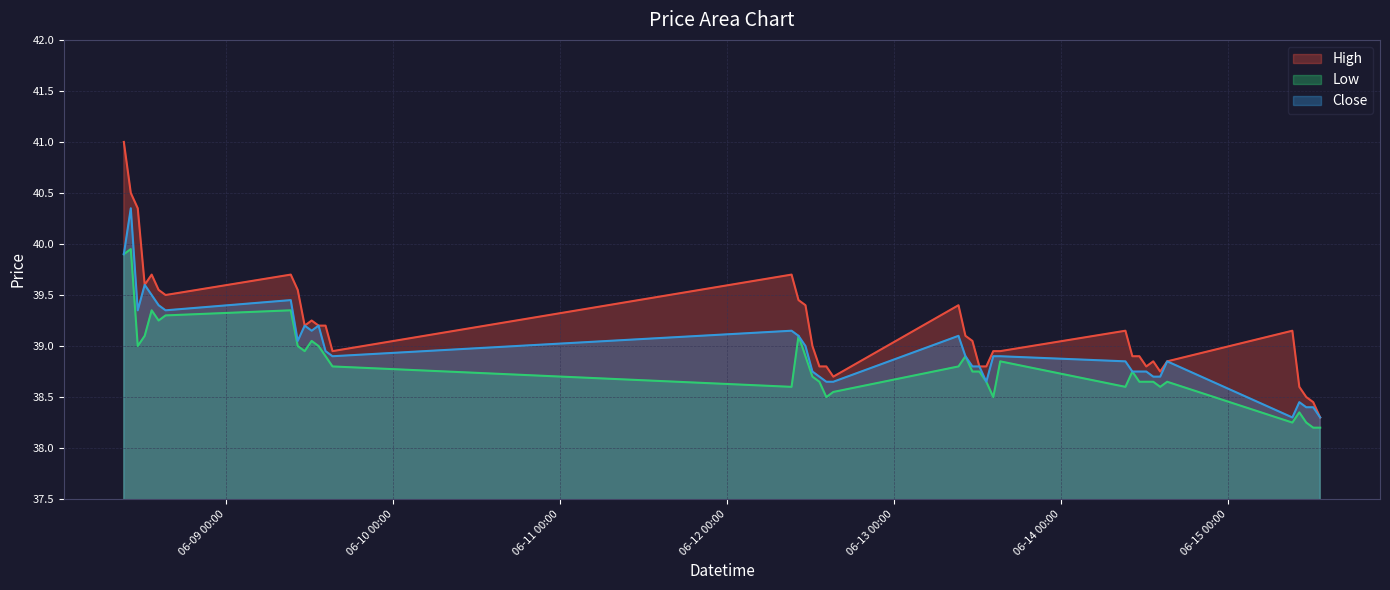

Reading left to right, list all the values displayed in this chart.

High: 2023-06-08 09:15=41.0	2023-06-08 10:15=40.5	2023-06-08 11:15=40.3	2023-06-08 12:15=39.6	2023-06-08 13:15=39.7	2023-06-08 14:15=39.5	2023-06-08 15:15=39.5	2023-06-09 09:15=39.7	2023-06-09 10:15=39.5	2023-06-09 11:15=39.2	2023-06-09 12:15=39.2	2023-06-09 13:15=39.2	2023-06-09 14:15=39.2	2023-06-09 15:15=39.0	2023-06-12 09:15=39.7	2023-06-12 10:15=39.5	2023-06-12 11:15=39.4	2023-06-12 12:15=39.0	2023-06-12 13:15=38.8	2023-06-12 14:15=38.8	2023-06-12 15:15=38.7	2023-06-13 09:15=39.4	2023-06-13 10:15=39.1	2023-06-13 11:15=39.0	2023-06-13 12:15=38.8	2023-06-13 13:15=38.8	2023-06-13 14:15=39.0	2023-06-13 15:15=39.0	2023-06-14 09:15=39.2	2023-06-14 10:15=38.9	2023-06-14 11:15=38.9	2023-06-14 12:15=38.8	2023-06-14 13:15=38.8	2023-06-14 14:15=38.8	2023-06-14 15:15=38.8	2023-06-15 09:15=39.2	2023-06-15 10:15=38.6	2023-06-15 11:15=38.5	2023-06-15 12:15=38.5	2023-06-15 13:15=38.3
Low: 2023-06-08 09:15=39.9	2023-06-08 10:15=40.0	2023-06-08 11:15=39.0	2023-06-08 12:15=39.1	2023-06-08 13:15=39.3	2023-06-08 14:15=39.2	2023-06-08 15:15=39.3	2023-06-09 09:15=39.3	2023-06-09 10:15=39.0	2023-06-09 11:15=39.0	2023-06-09 12:15=39.0	2023-06-09 13:15=39.0	2023-06-09 14:15=38.9	2023-06-09 15:15=38.8	2023-06-12 09:15=38.6	2023-06-12 10:15=39.1	2023-06-12 11:15=38.9	2023-06-12 12:15=38.7	2023-06-12 13:15=38.7	2023-06-12 14:15=38.5	2023-06-12 15:15=38.5	2023-06-13 09:15=38.8	2023-06-13 10:15=38.9	2023-06-13 11:15=38.8	2023-06-13 12:15=38.8	2023-06-13 13:15=38.7	2023-06-13 14:15=38.5	2023-06-13 15:15=38.8	2023-06-14 09:15=38.6	2023-06-14 10:15=38.8	2023-06-14 11:15=38.7	2023-06-14 12:15=38.7	2023-06-14 13:15=38.7	2023-06-14 14:15=38.6	2023-06-14 15:15=38.7	2023-06-15 09:15=38.2	2023-06-15 10:15=38.3	2023-06-15 11:15=38.2	2023-06-15 12:15=38.2	2023-06-15 13:15=38.2
Close: 2023-06-08 09:15=39.9	2023-06-08 10:15=40.3	2023-06-08 11:15=39.3	2023-06-08 12:15=39.6	2023-06-08 13:15=39.5	2023-06-08 14:15=39.4	2023-06-08 15:15=39.3	2023-06-09 09:15=39.5	2023-06-09 10:15=39.0	2023-06-09 11:15=39.2	2023-06-09 12:15=39.2	2023-06-09 13:15=39.2	2023-06-09 14:15=39.0	2023-06-09 15:15=38.9	2023-06-12 09:15=39.2	2023-06-12 10:15=39.1	2023-06-12 11:15=39.0	2023-06-12 12:15=38.8	2023-06-12 13:15=38.7	2023-06-12 14:15=38.7	2023-06-12 15:15=38.7	2023-06-13 09:15=39.1	2023-06-13 10:15=38.9	2023-06-13 11:15=38.8	2023-06-13 12:15=38.8	2023-06-13 13:15=38.7	2023-06-13 14:15=38.9	2023-06-13 15:15=38.9	2023-06-14 09:15=38.8	2023-06-14 10:15=38.8	2023-06-14 11:15=38.8	2023-06-14 12:15=38.8	2023-06-14 13:15=38.7	2023-06-14 14:15=38.7	2023-06-14 15:15=38.8	2023-06-15 09:15=38.3	2023-06-15 10:15=38.5	2023-06-15 11:15=38.4	2023-06-15 12:15=38.4	2023-06-15 13:15=38.3